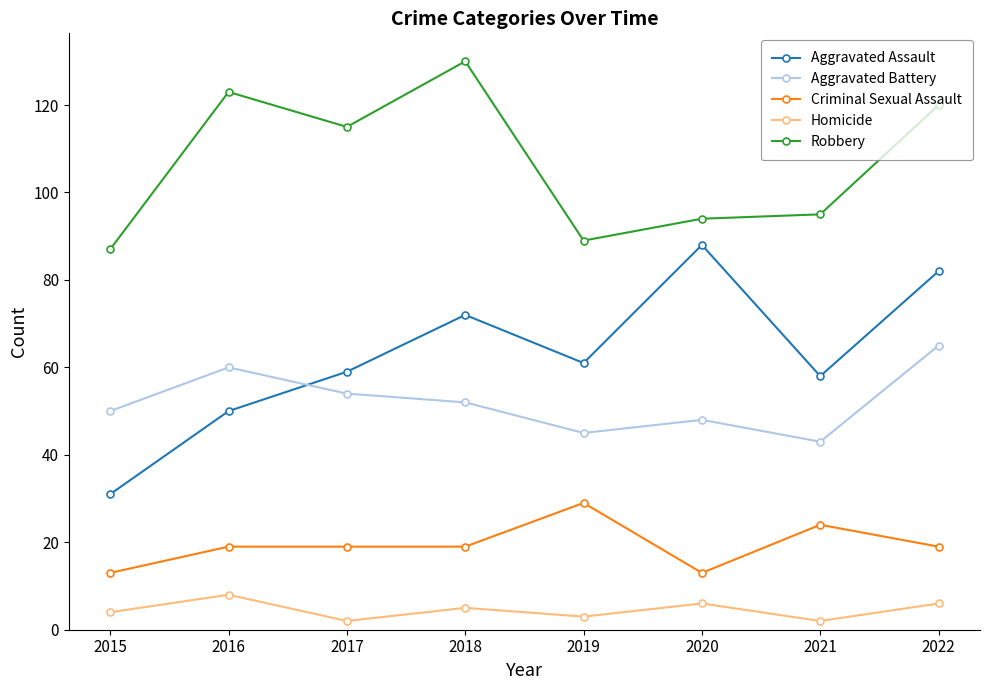

At which category is the sum across all series the highest?

2022